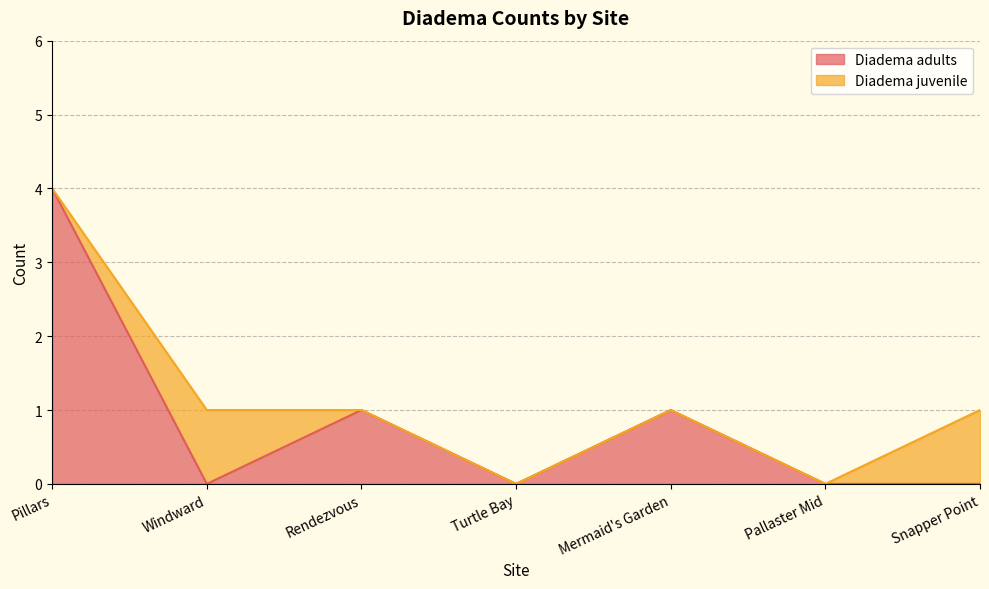

Between Rendezvous and Snapper Point, which is larger?

Rendezvous